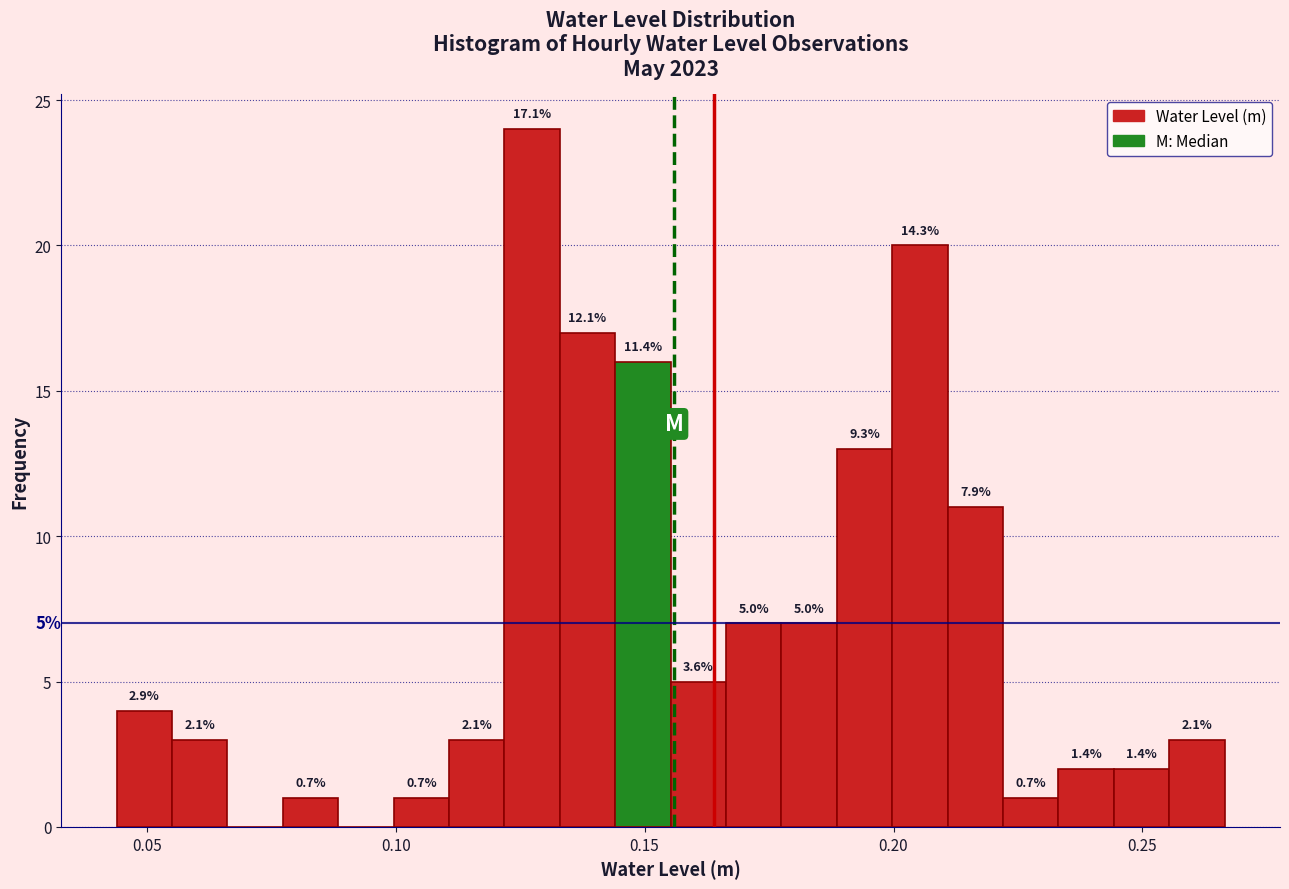

Around what value on the x-axis is the tallest bar? Give the approximate position of its centre, as read against the axis.

0.125